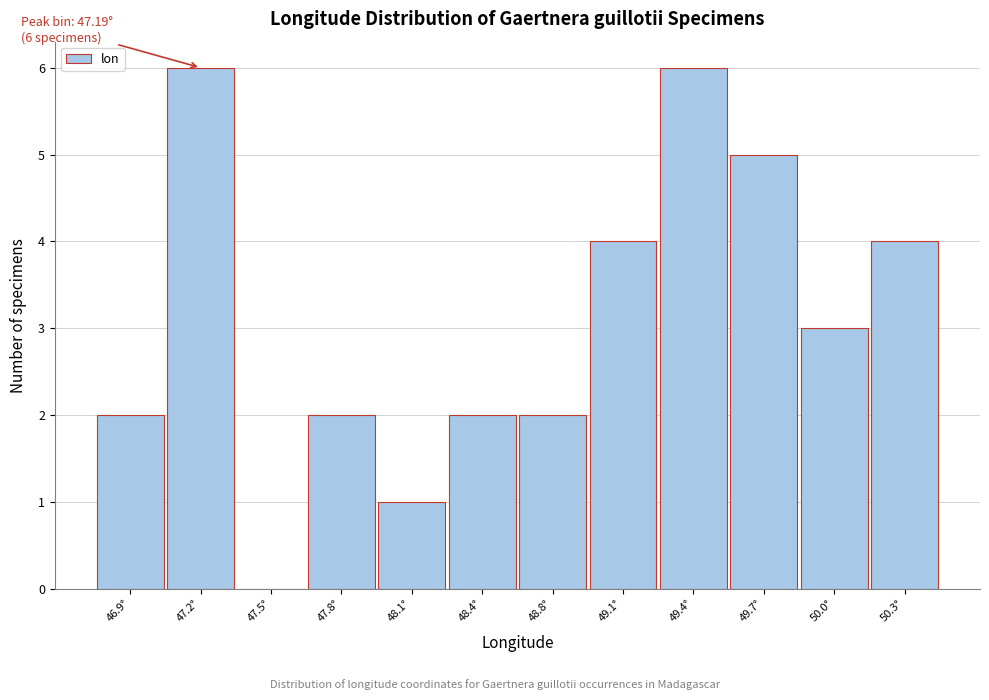

Reading left to right, extract all data points from this chart.

46.9°=2	47.2°=6	47.5°=0	47.8°=2	48.1°=1	48.4°=2	48.8°=2	49.1°=4	49.4°=6	49.7°=5	50.0°=3	50.3°=4